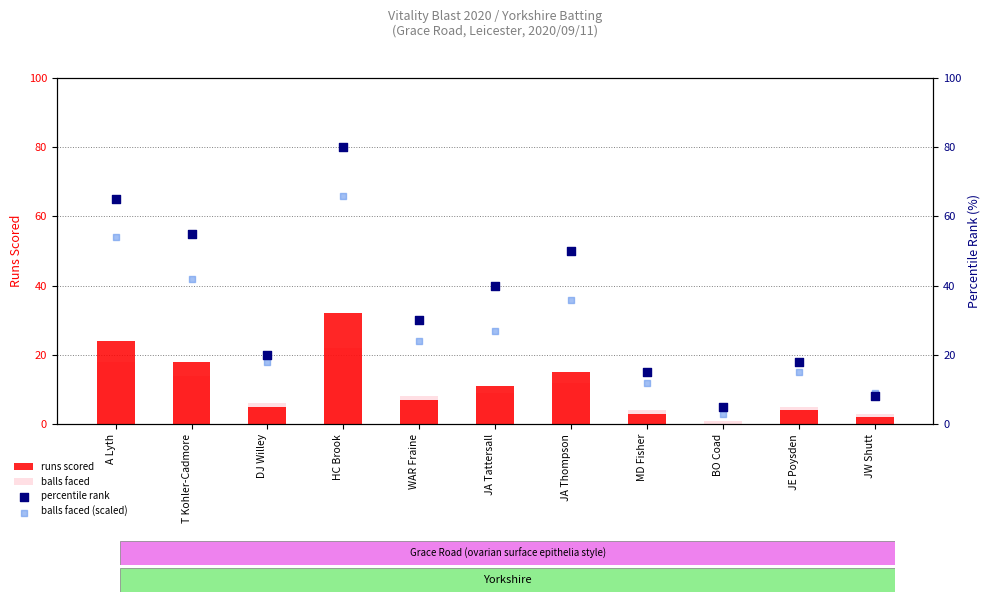

What is the total value across all series at BO Coad?

9